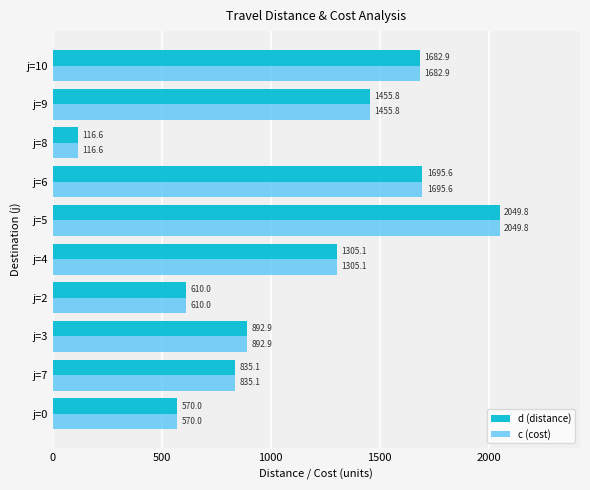

What is the approximate value of c (cost) at j=5?

2049.8